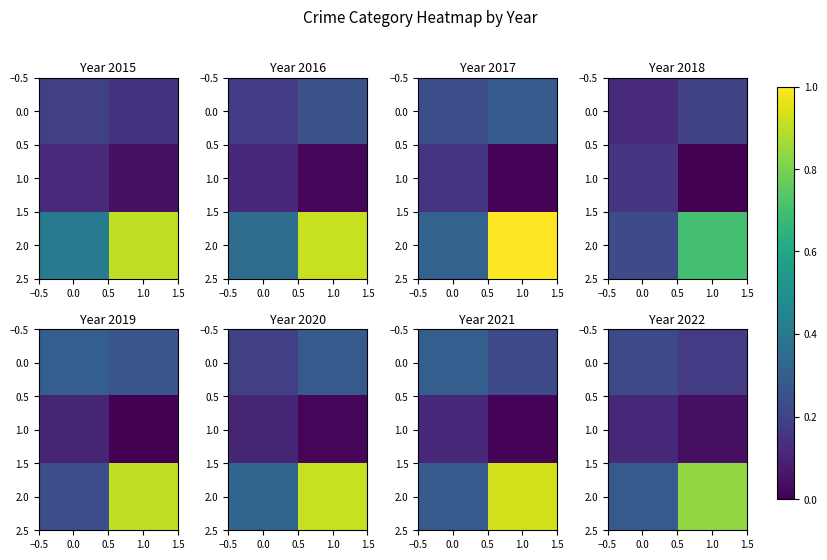

How many 1.0 values are between 0 and 1?

2